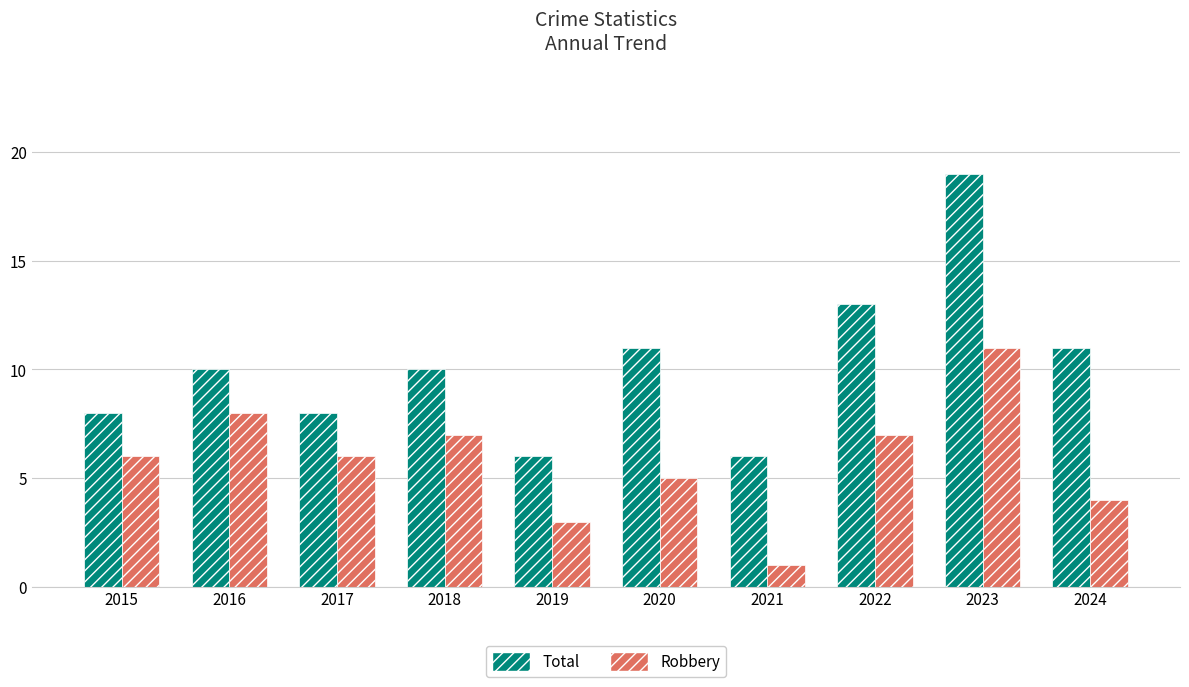

What is the minimum value for Total?

6